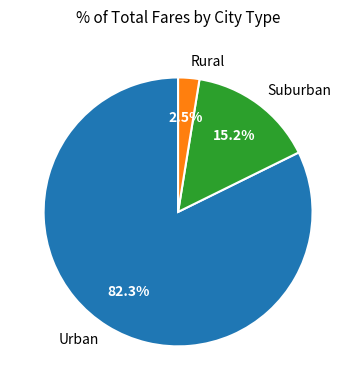

Which has a higher value, Urban or Rural?

Urban